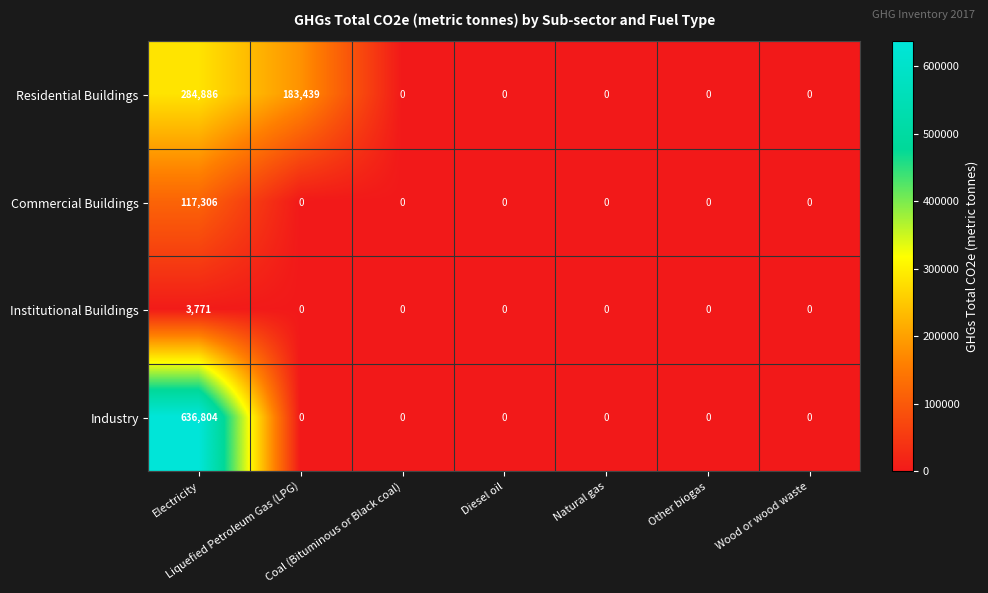

At which category does the chart reach its peak across all series?

Electricity